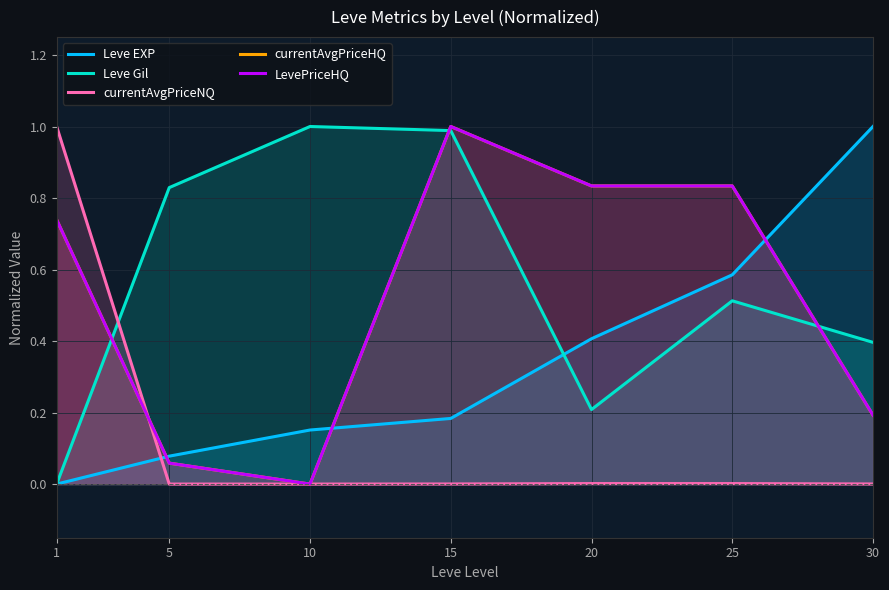

Which series has the largest total across all categories?

Leve Gil